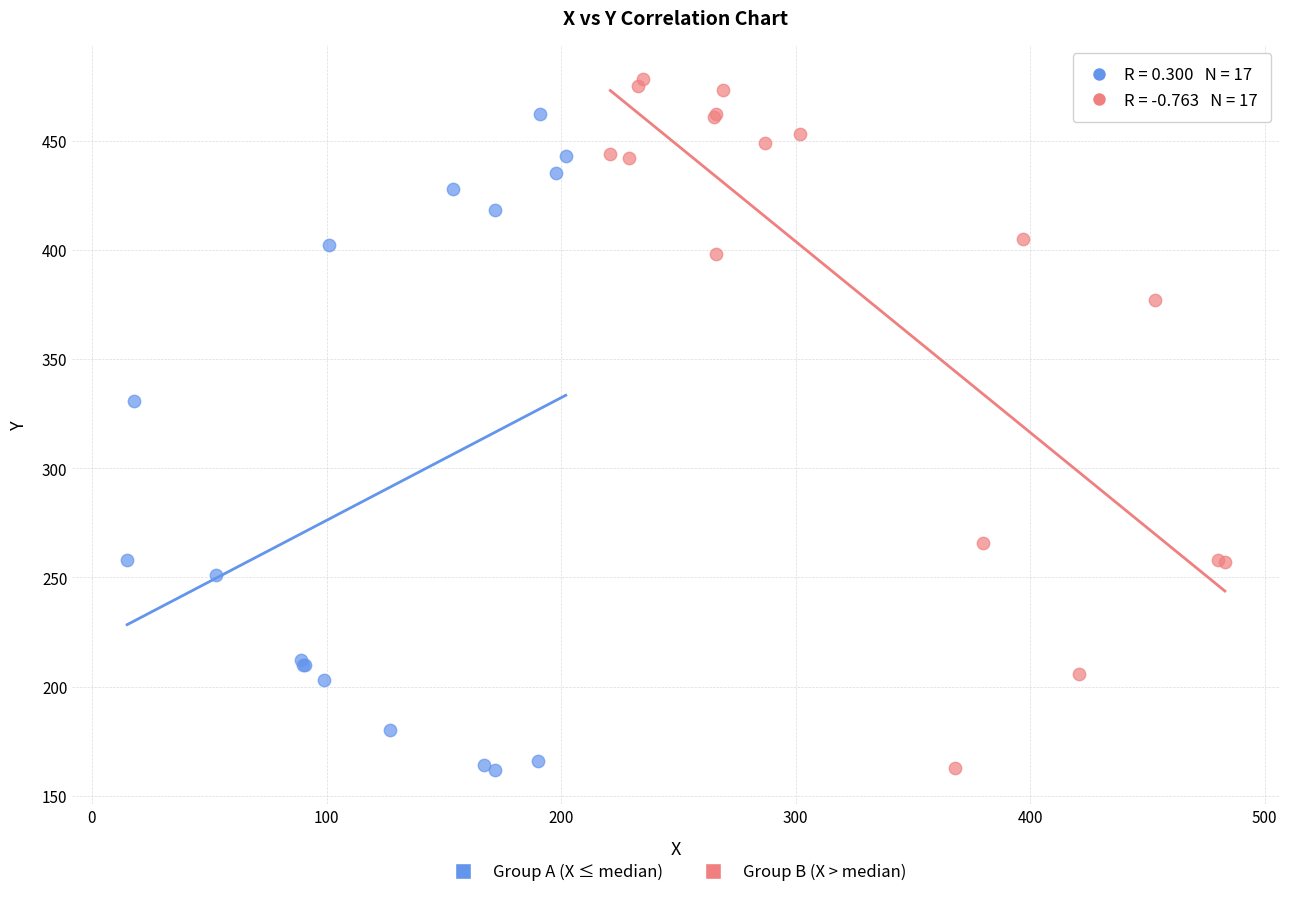

Which series reaches the maximum Y coordinate?

Group B (X > median)